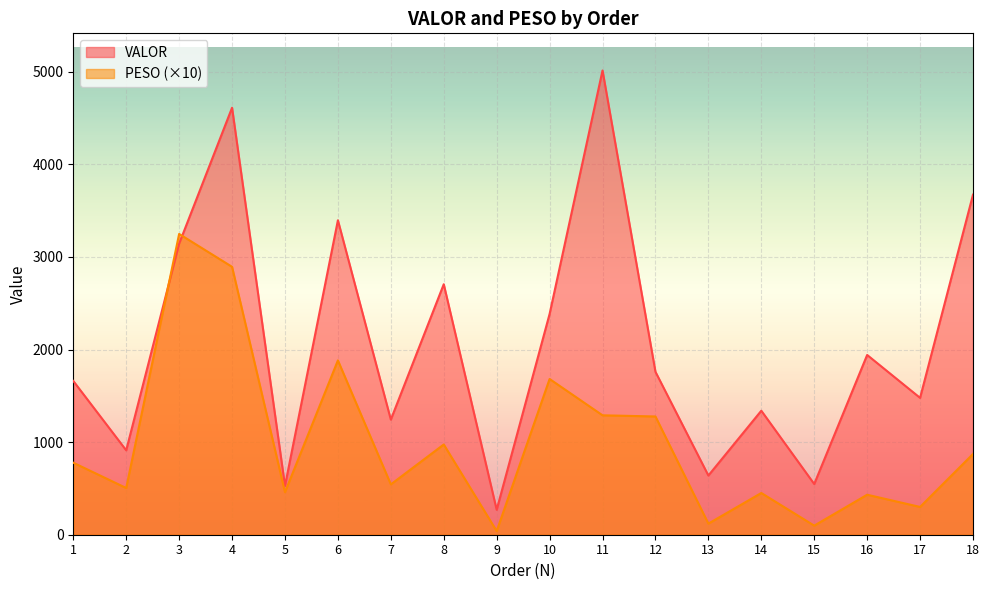

At which label is PESO closest to 1643?

10